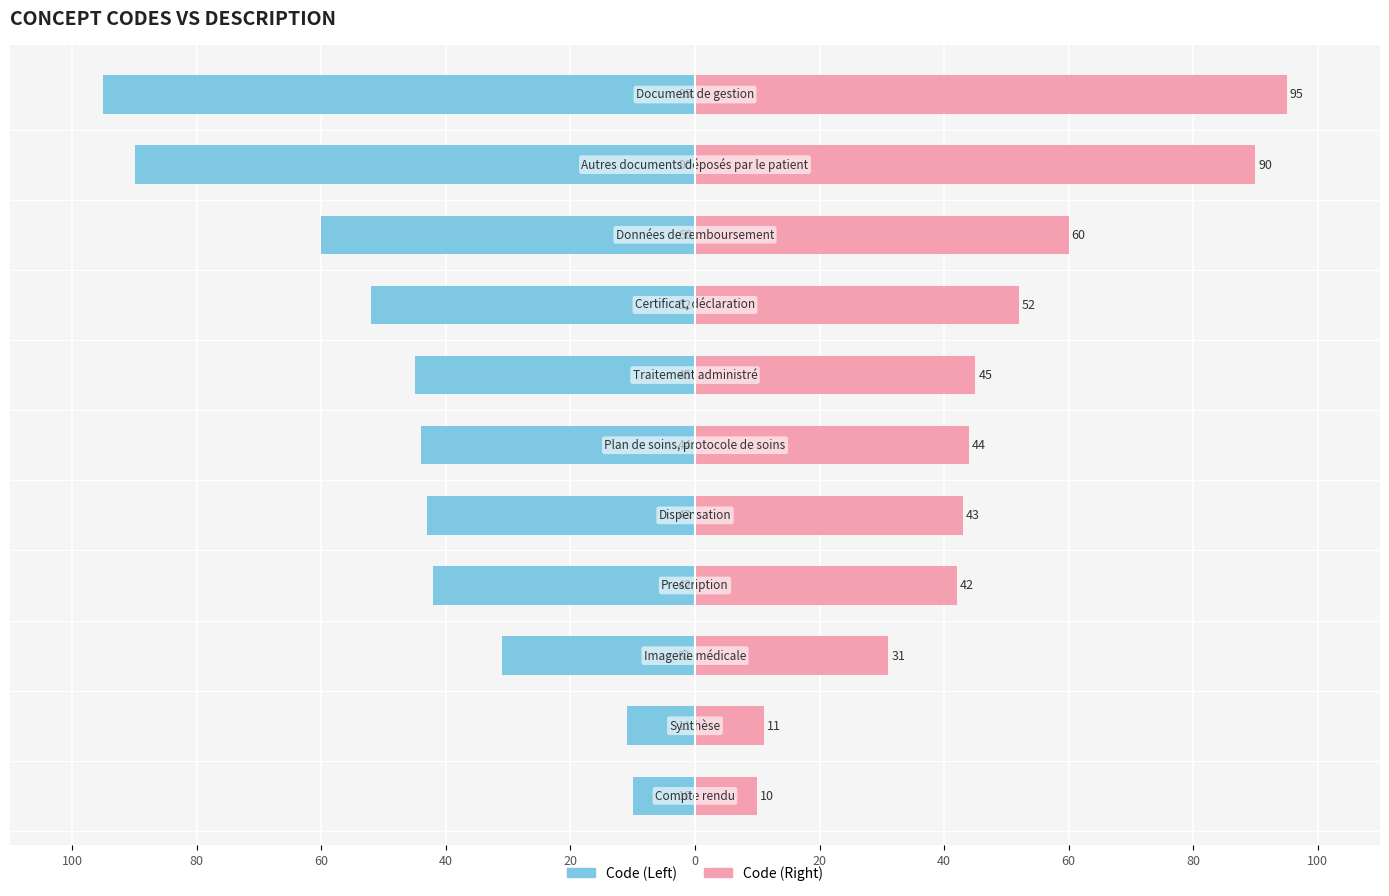

Count the number of data series in this chart.

2